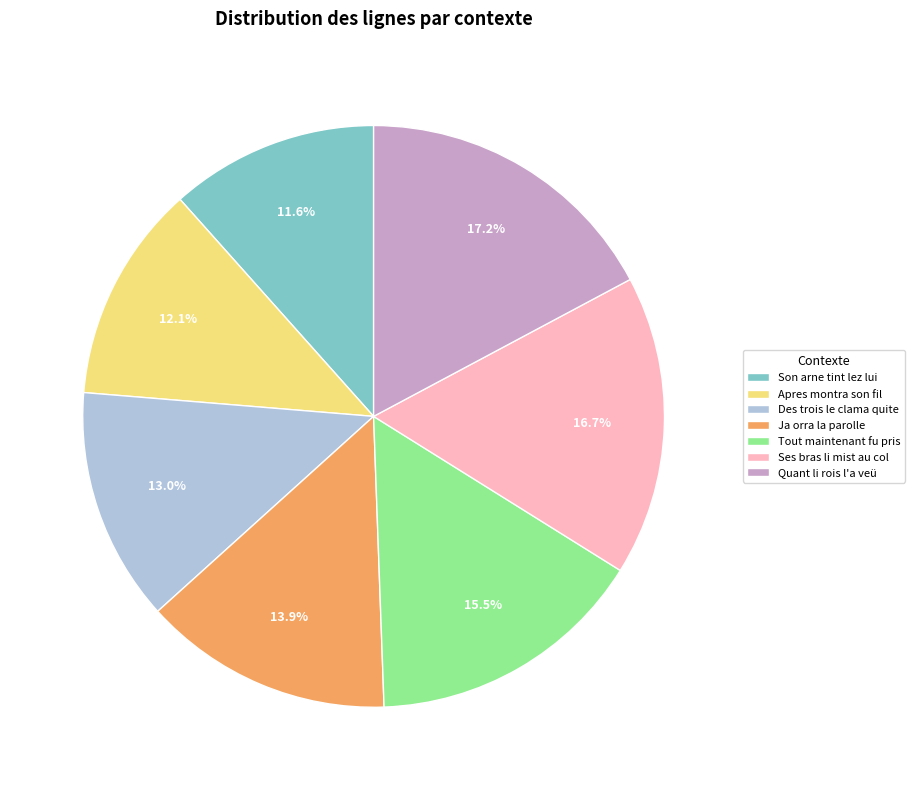

Count the number of slices in the pie.

7